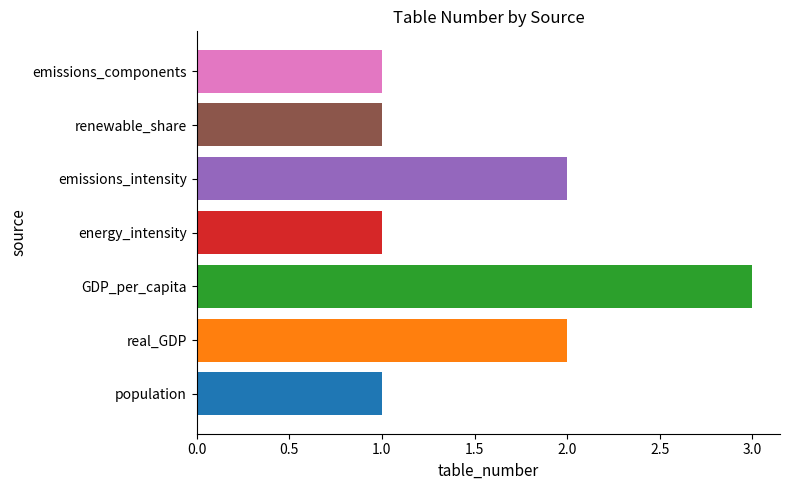

How many data points does each series have?

7